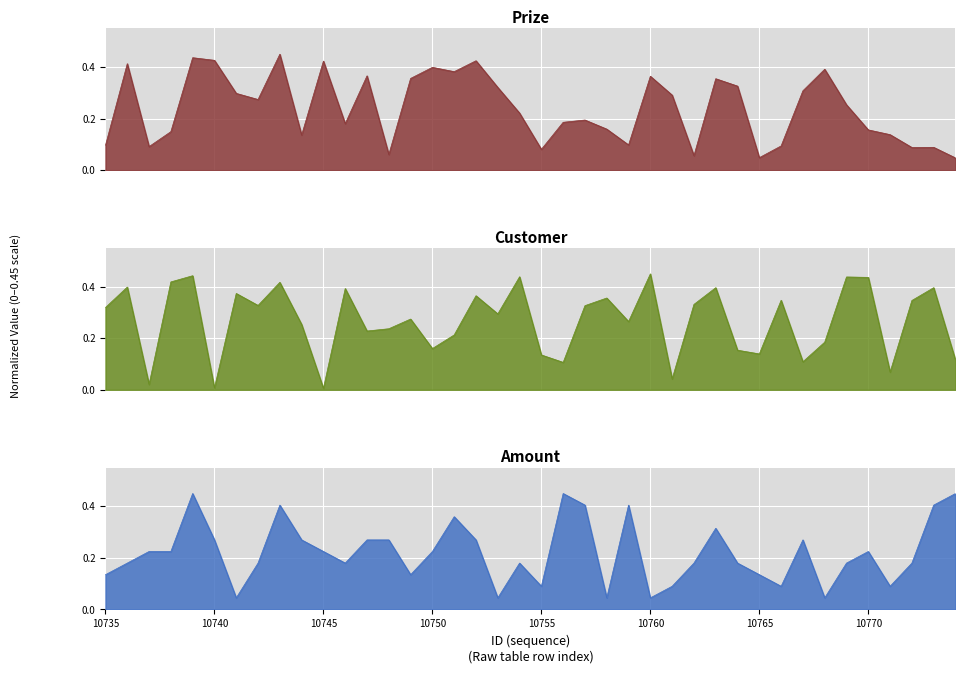

What is the sum of the Prize values at 10770 and 10748?

0.2